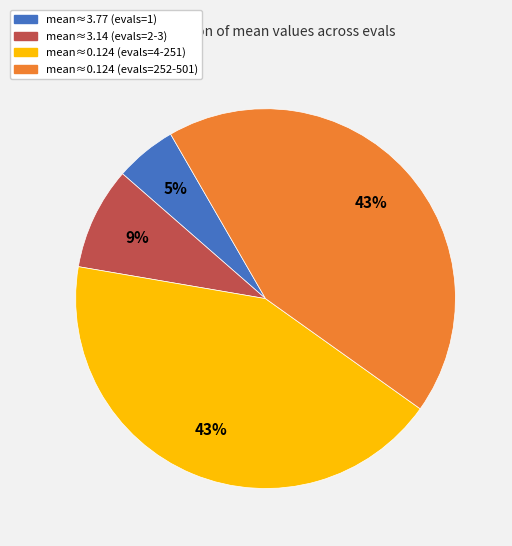

Count the number of slices in the pie.

4